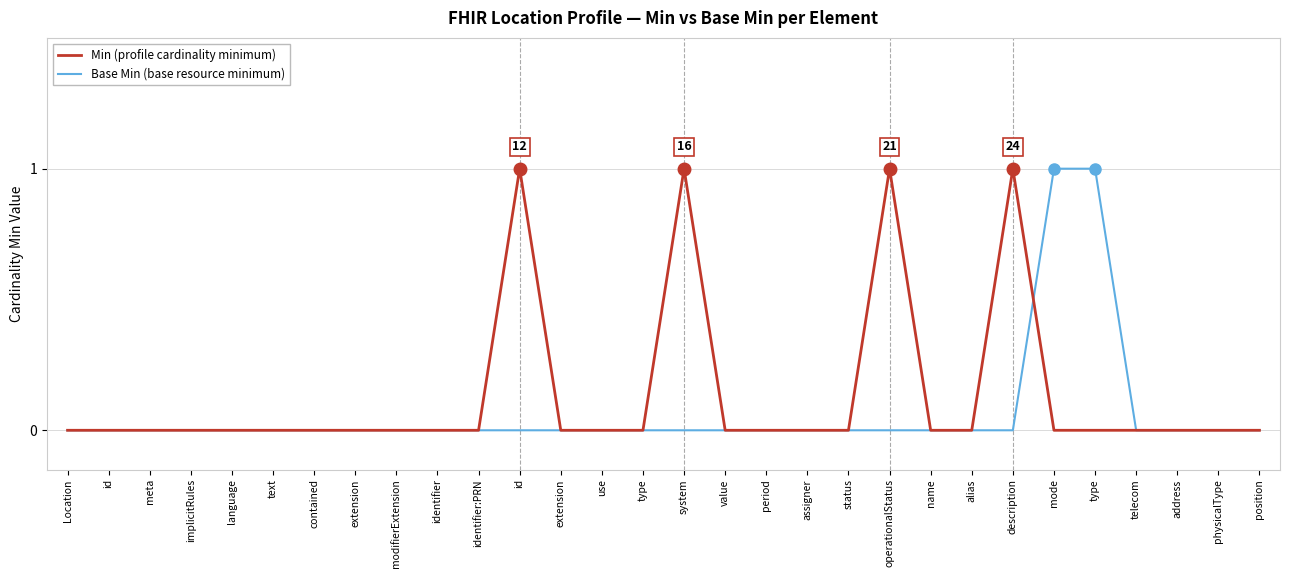

What is the difference between the maximum and second lowest values in the Base Min (base resource minimum) series?

1